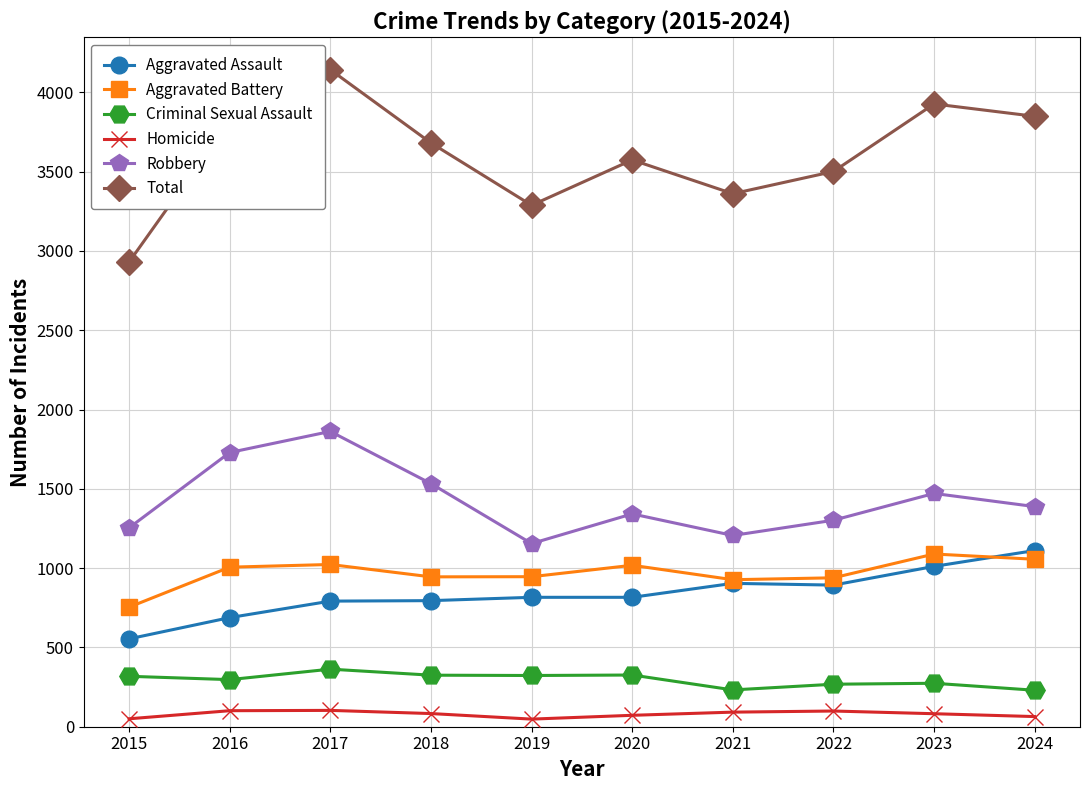

True or false: Total and Criminal Sexual Assault cross at least once.

False